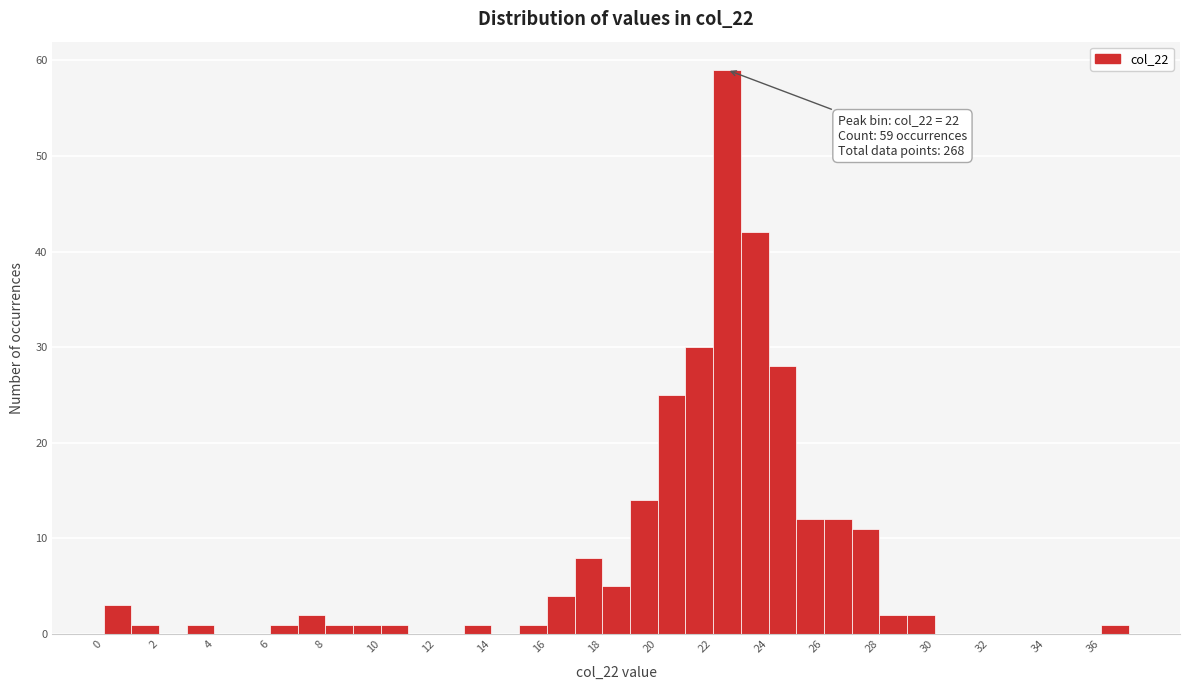

Which range on the x-axis has the tallest bar?

22 to 23